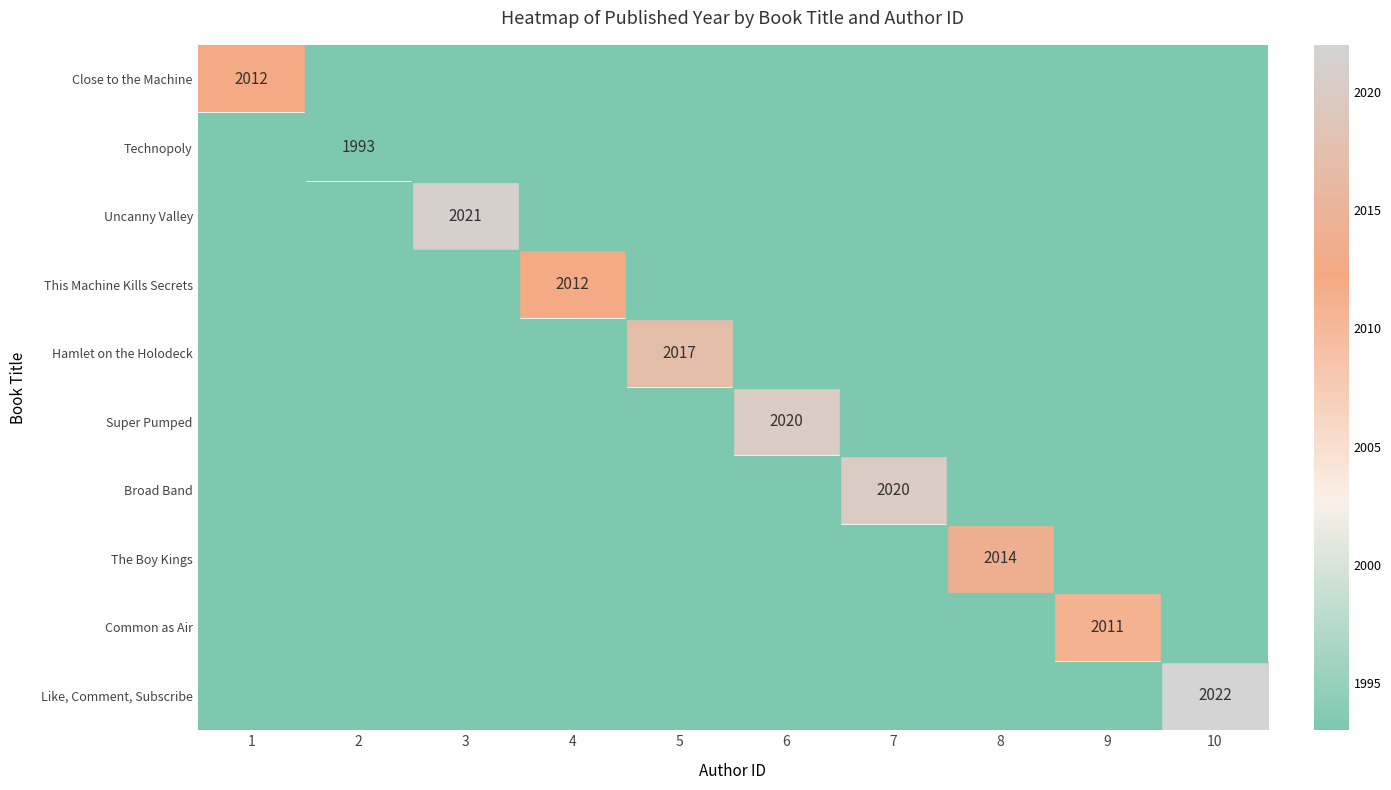

What is the minimum value shown in the chart?

1993.0